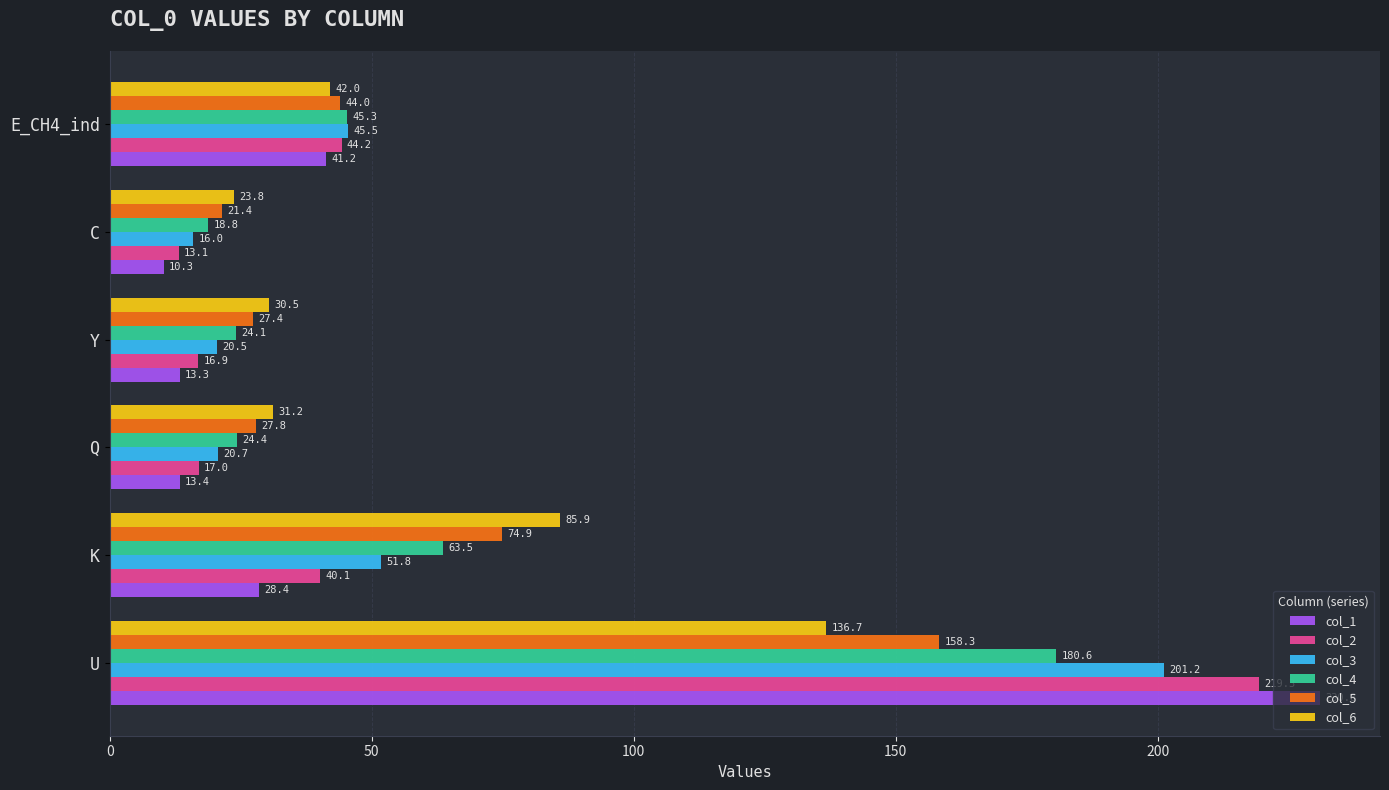

How many distinct data groups are displayed?

6